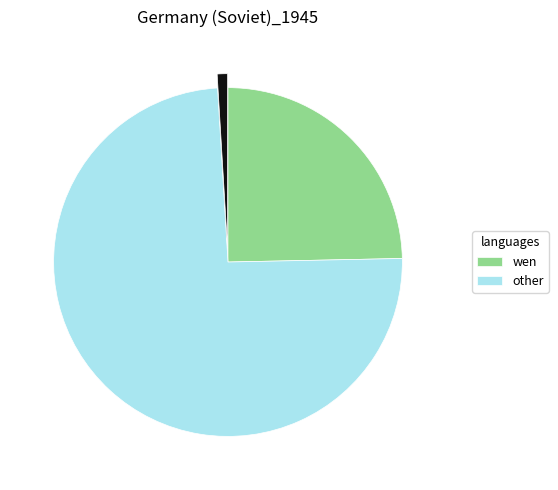

Is there a majority slice in this chart?

Yes